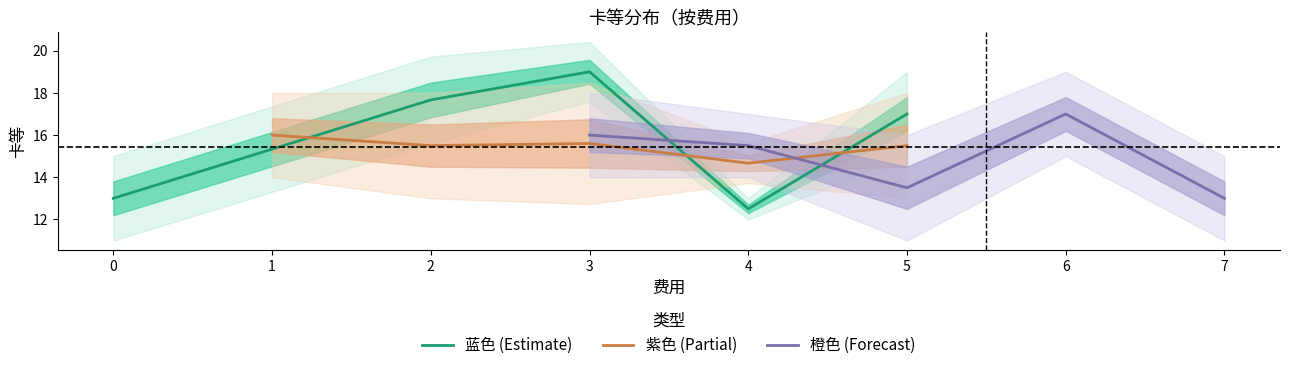

What is the maximum value for 橙色 (Forecast)?

17.0